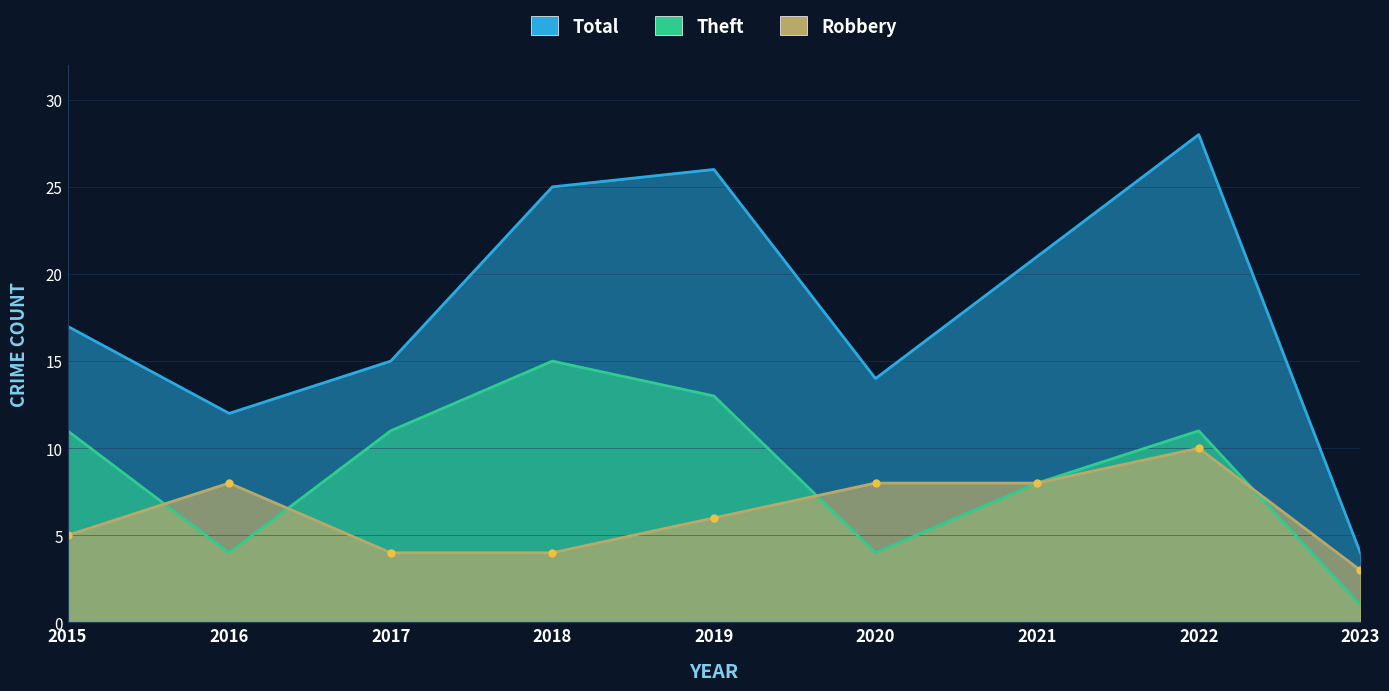

At how many categories does at least one series exceed 11?

8